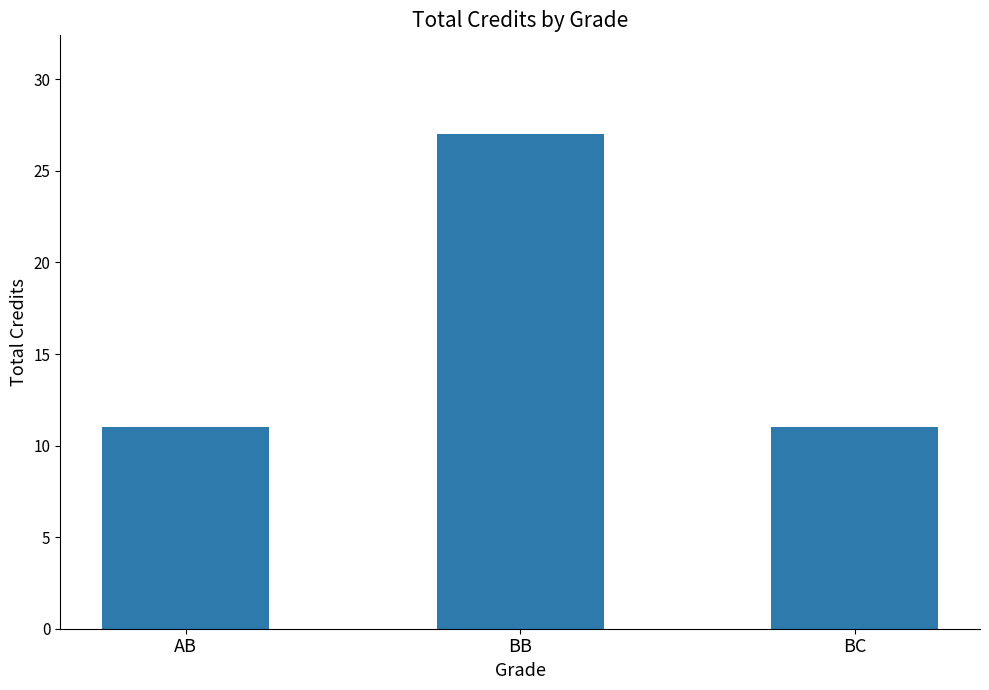

What is the value of the 3rd bar from the left?

11